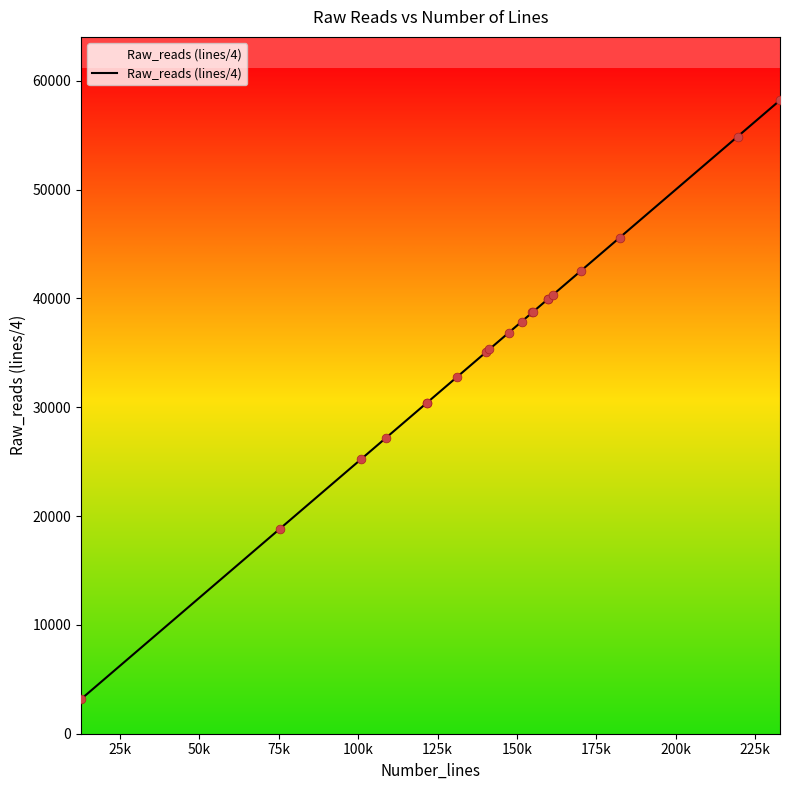

What is the difference between the maximum and minimum values?

55030